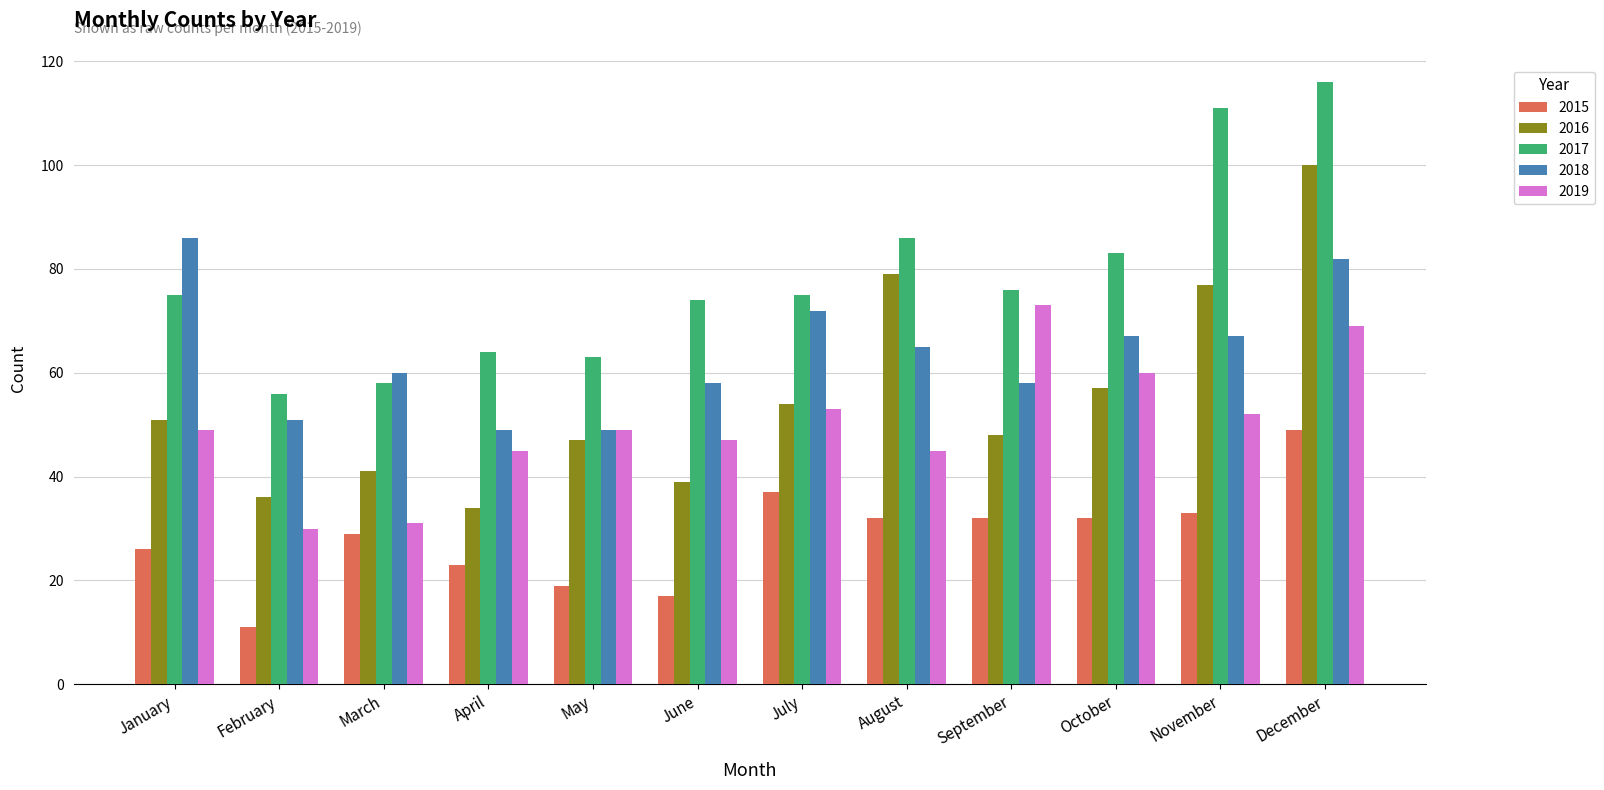

What is the smallest value displayed?

11